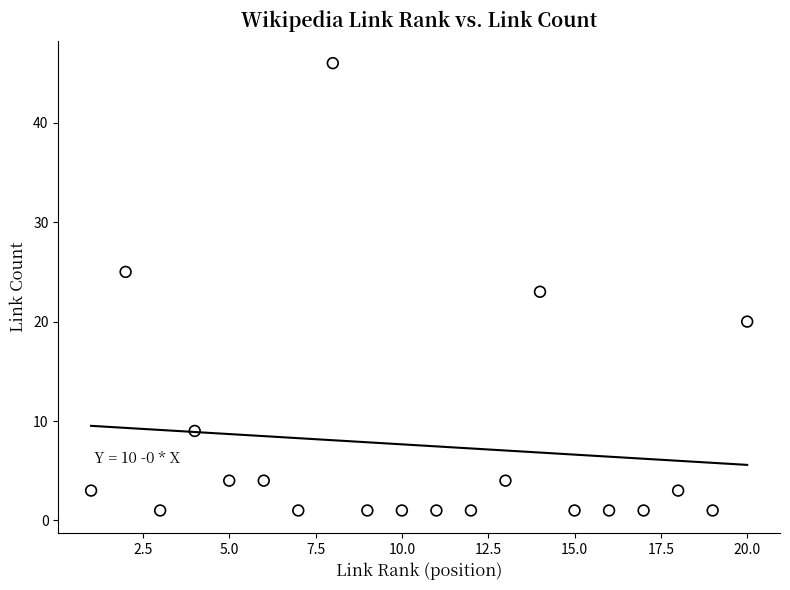

What is the range of Y values (max minus min)?

45